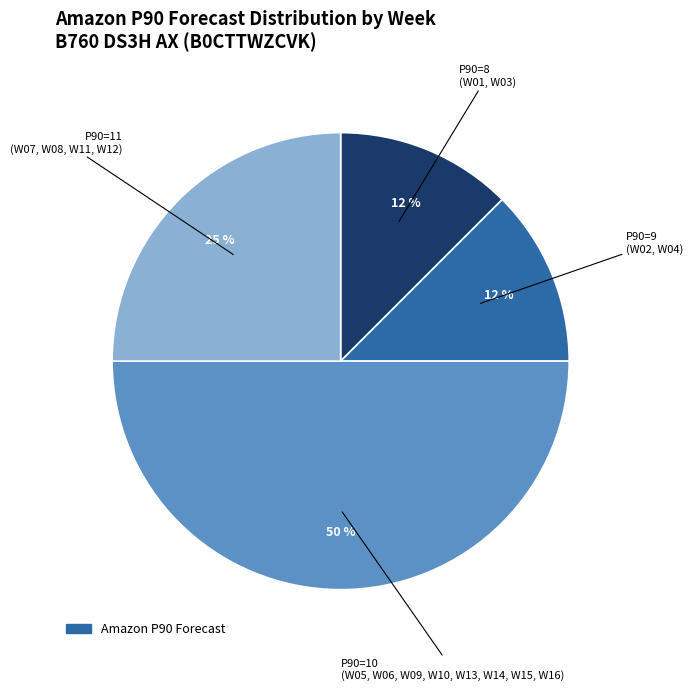

To the nearest percent, what is the average slice percentage?

25%